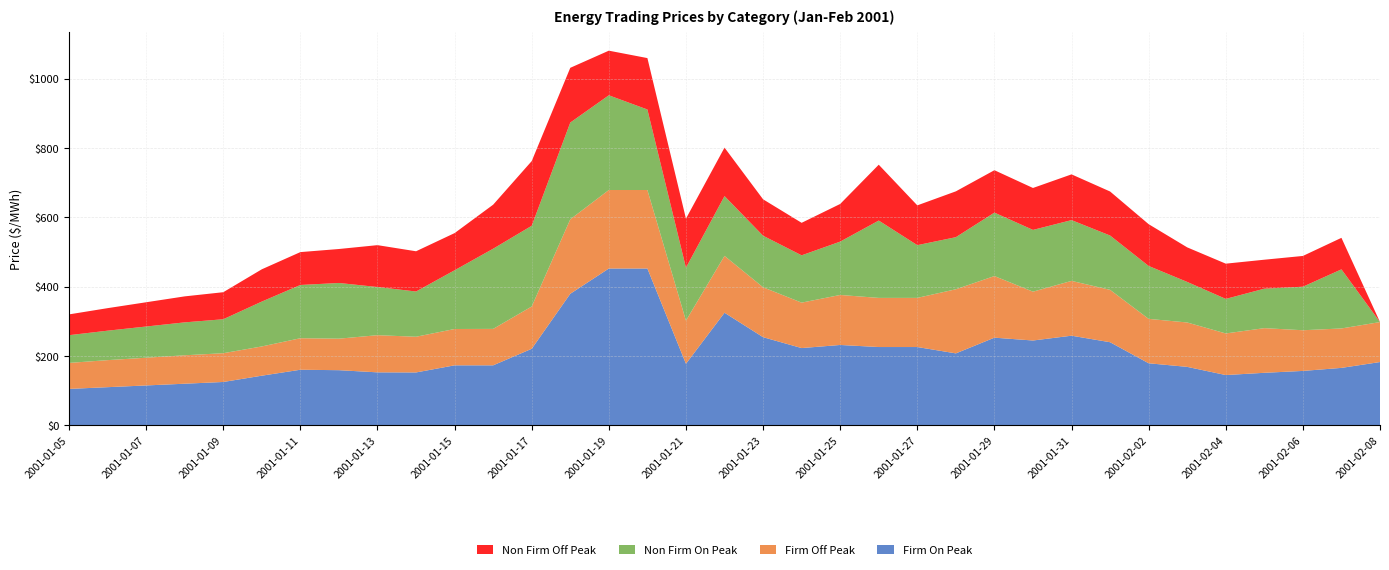

Reading right to left, what are all the values shown in this chart?

Firm On Peak: 182.5	165.7	156.9	151.5	145.0	168.6	179.0	239.7	258.5	244.7	252.8	207.5	225.8	225.8	231.8	222.8	254.3	324.8	177.5	452.4	452.4	379.5	220.8	173.0	173.0	152.5	152.8	159.0	160.3	143.2	125.0	120.0	115.0	110.0	105.0
Firm Off Peak: 115.3	113.8	117.4	128.8	120.0	128.1	128.1	151.1	158.1	140.9	177.8	185.0	141.8	141.8	144.3	131.1	144.0	164.0	124.5	226.5	226.5	214.9	122.0	105.1	104.8	103.0	107.2	90.9	90.9	84.4	83.0	82.0	80.0	78.0	75.0
Non Firm On Peak: 0.0	170.5	125.6	113.9	99.7	117.0	152.7	156.7	175.3	178.2	183.0	150.3	152.1	223.2	153.9	136.4	148.7	172.6	152.7	232.3	273.3	279.1	232.9	231.3	169.5	130.5	139.0	160.7	153.6	129.5	98.0	95.0	90.0	85.0	80.0
Non Firm Off Peak: 0.0	91.0	88.8	83.6	101.7	99.7	120.6	127.0	132.0	121.0	122.4	132.3	114.8	161.1	108.7	93.8	105.1	139.8	141.5	148.3	128.7	158.0	186.7	127.0	107.2	116.1	120.8	98.0	94.9	93.1	78.0	75.0	70.0	65.0	60.0